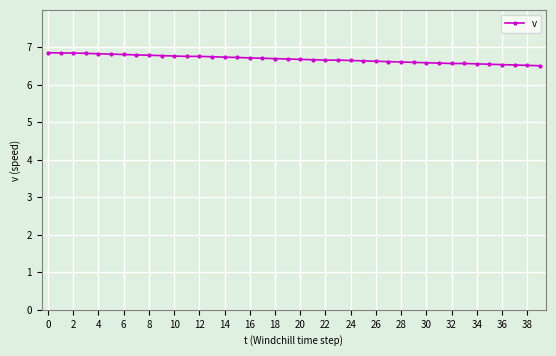

How many values are between 6 and 7?

40